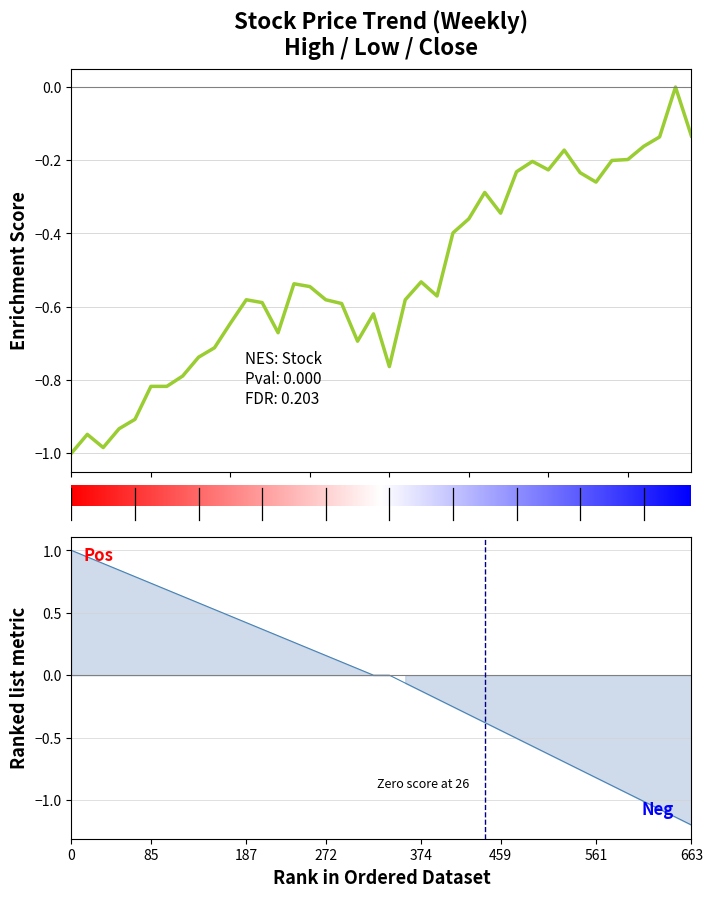

True or false: High has more than 1 interior local peaks.

False